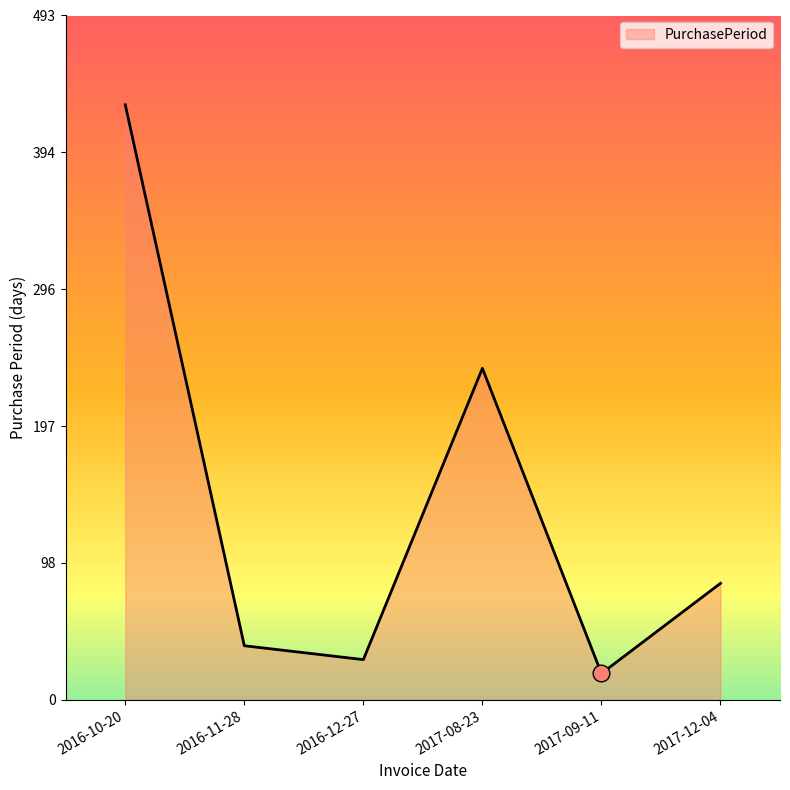

What is the greatest value displayed?

429